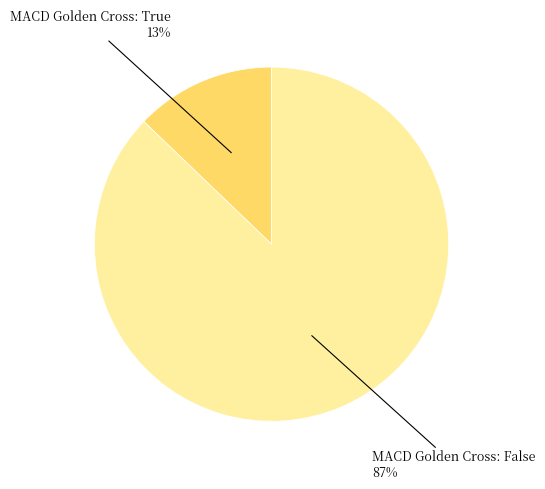

How many segments does this pie chart have?

2